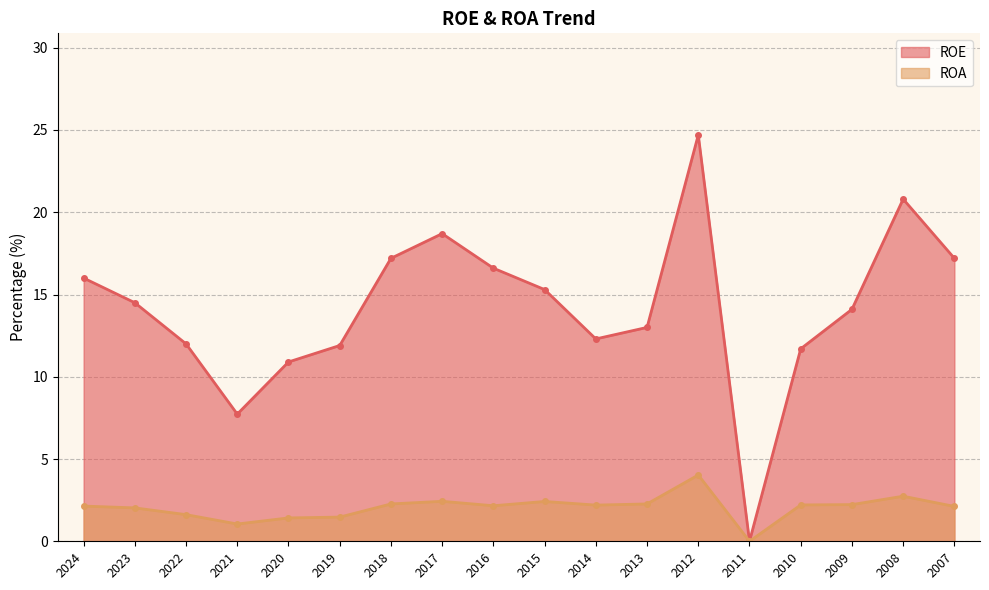

True or false: ROE has a value of 39.2 at 2012.

False